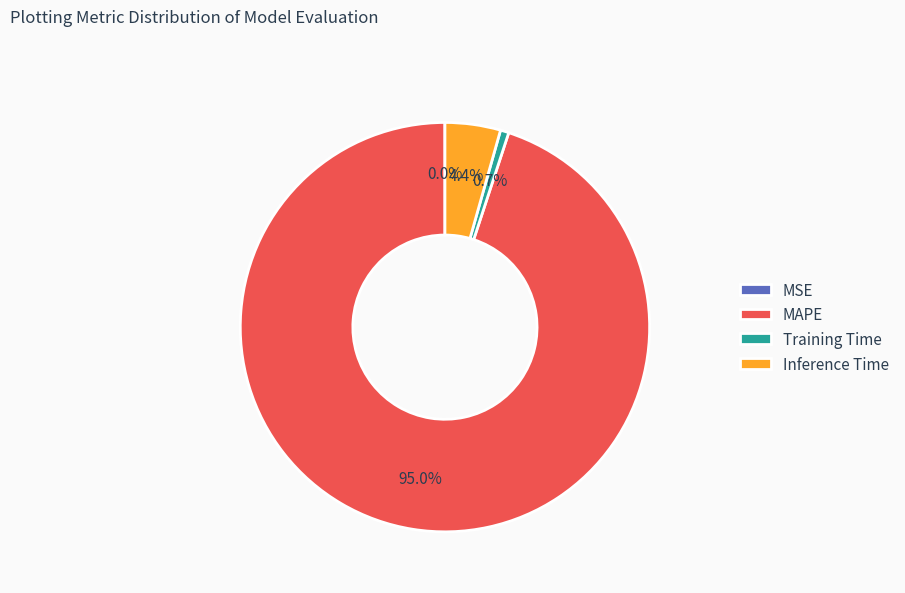

True or false: Inference Time accounts for 4% of the total.

True